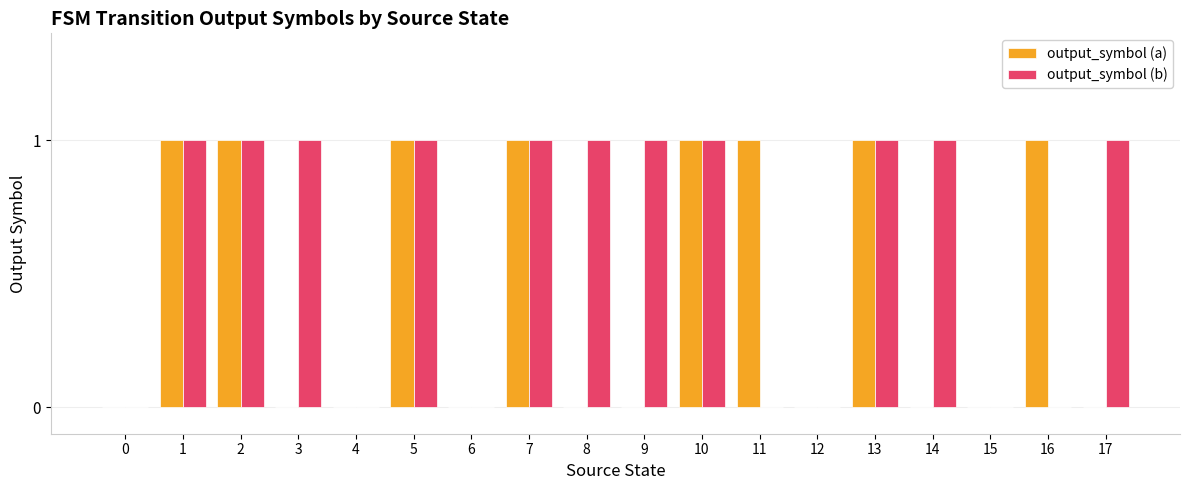

What is the average value of the output_symbol (b) series?

1